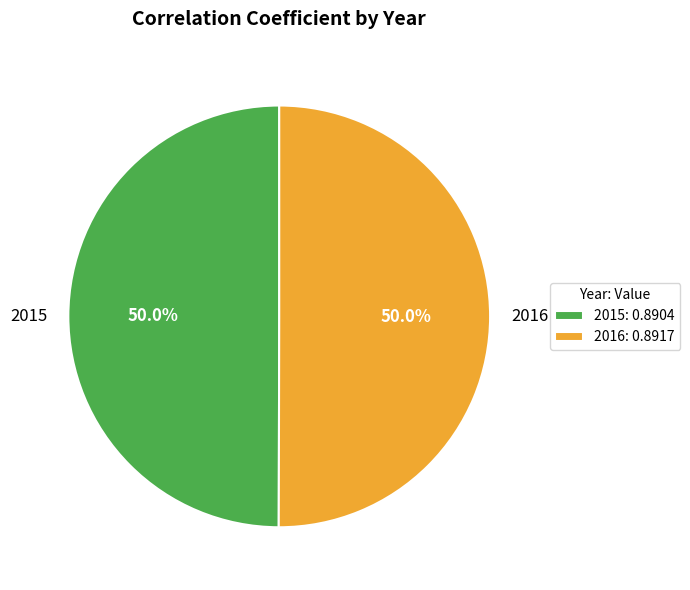

Is the sum of 2016 and 2015 greater than half?

Yes